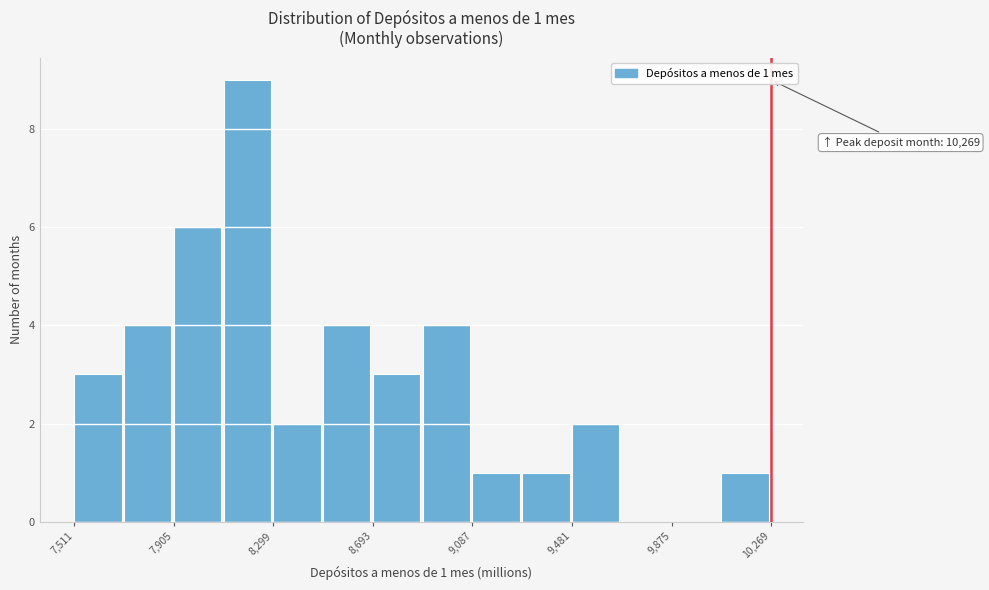

Around what value on the x-axis is the tallest bar? Give the approximate position of its centre, as read against the axis.

8200